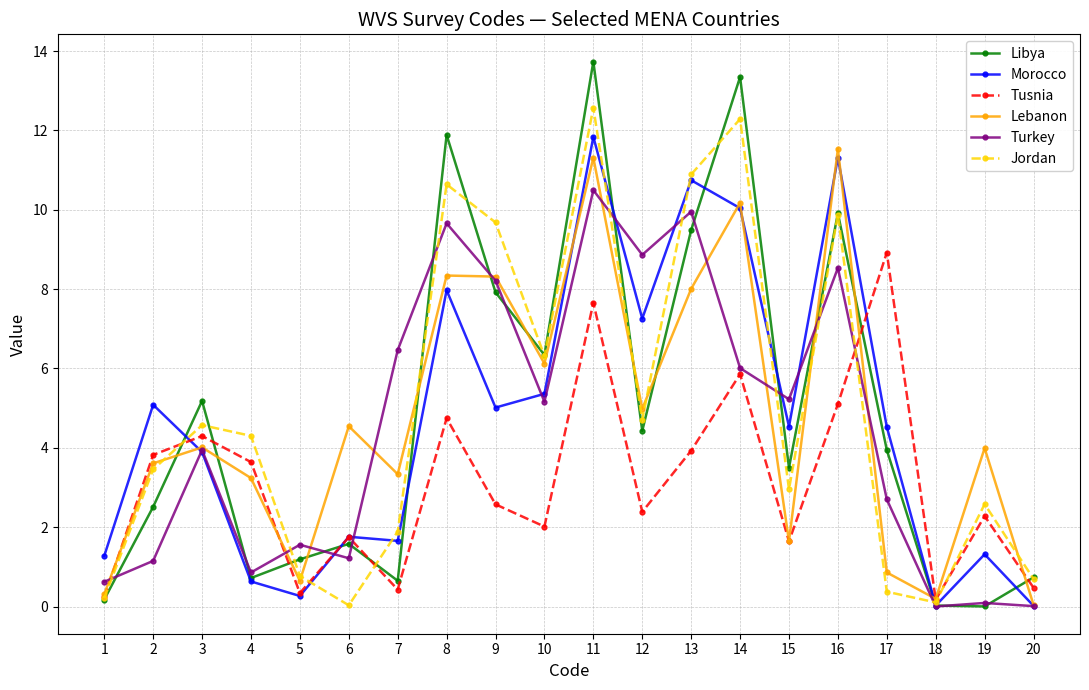

Is it true that Libya equals 9.9 at 16?

True